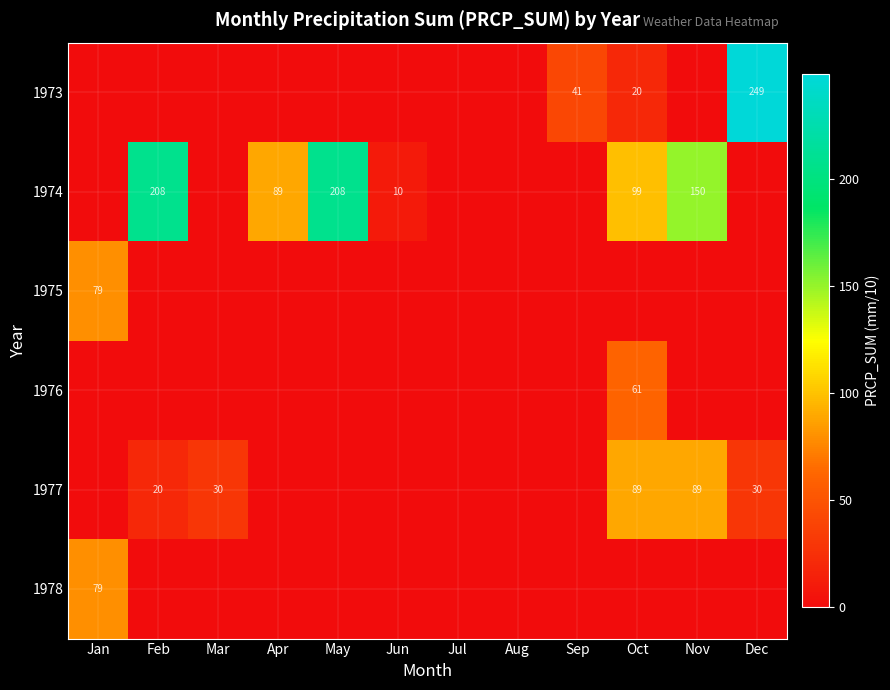

The value of 1974 at Feb is 145. True or false?

False